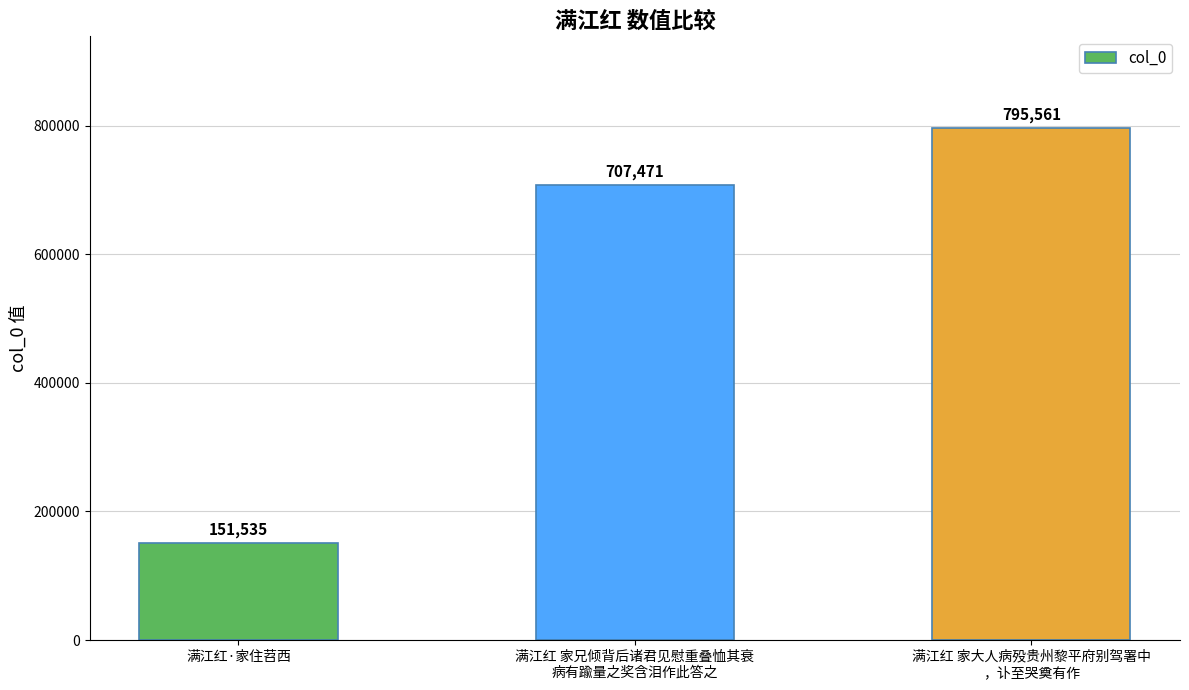

What position from the right is 满江红·家住苕西?

3